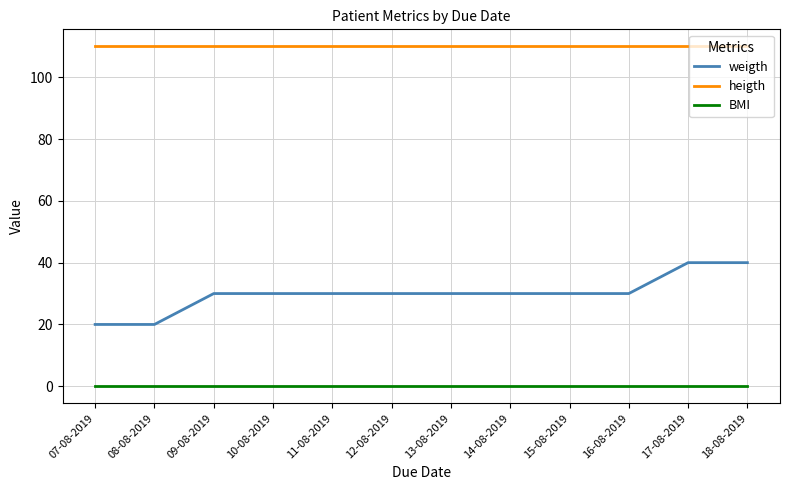

Which series has the widest spread of values?

weigth